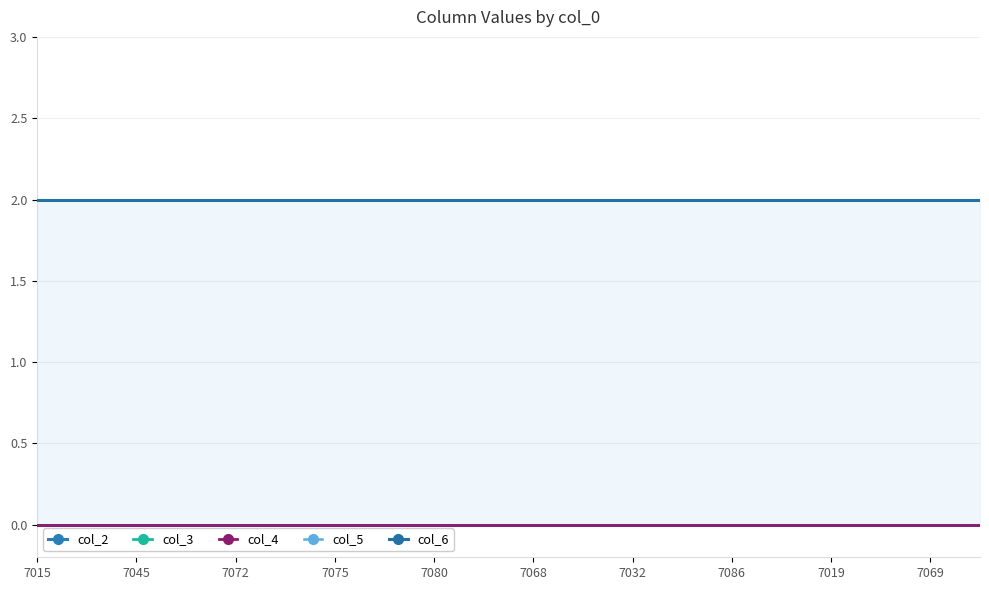

What is the spread (max minus min) of values at 19?

2